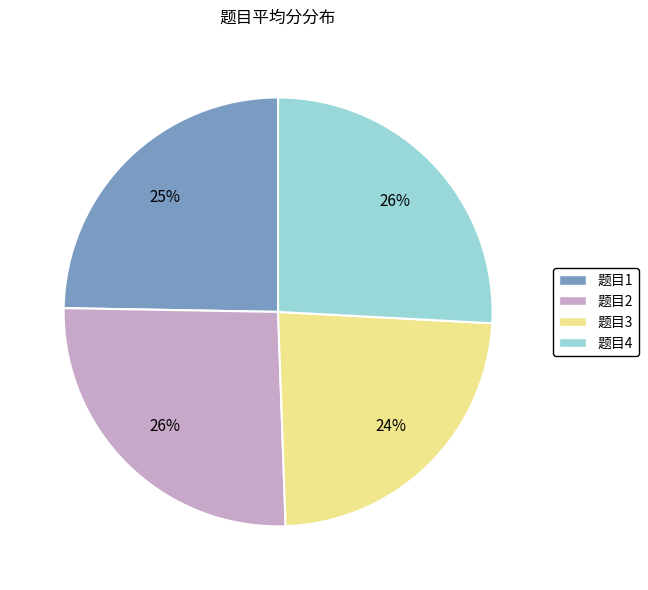

To the nearest percent, what is the average slice percentage?

25%